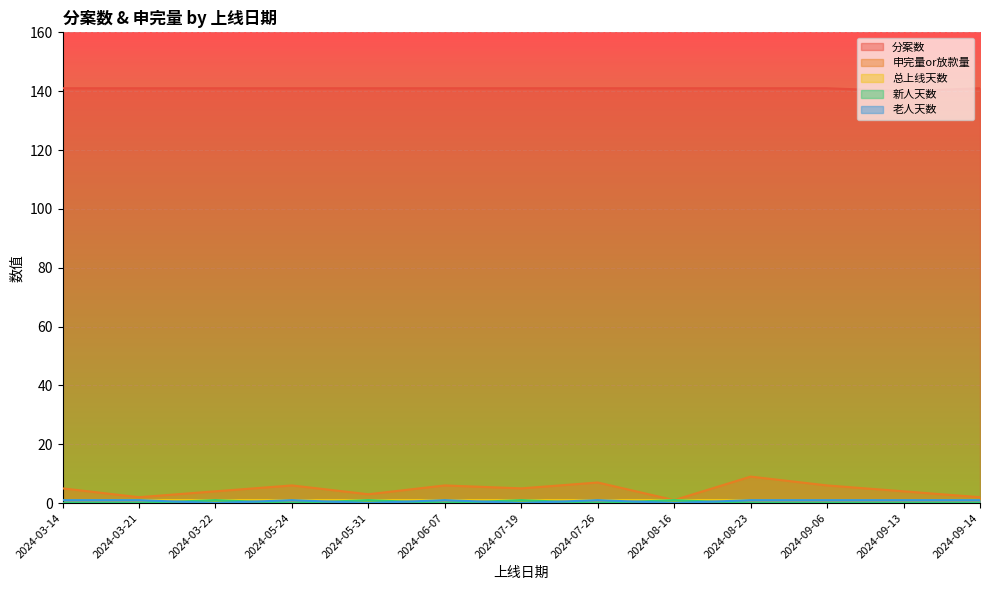

What is the label of the 11th point from the right?

2024-03-22